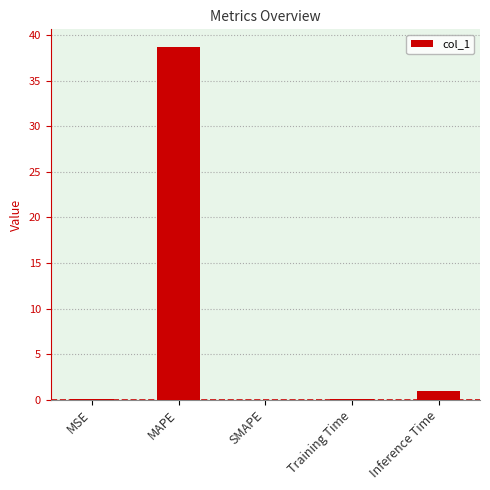

True or false: the data shows 67.9 at MAPE.

False